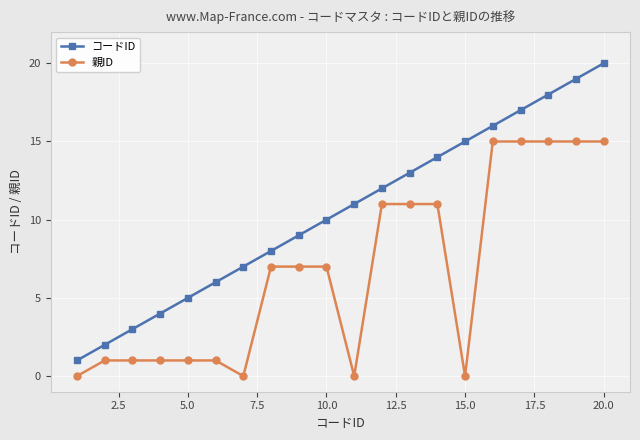

Which series has the widest spread of values?

コードID